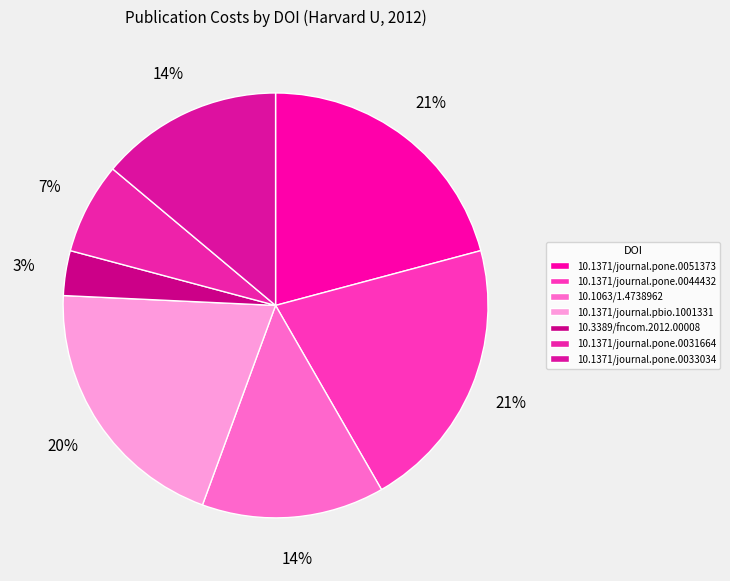

Is it true that 10.1371/journal.pone.0031664 is 22% of the pie?

False